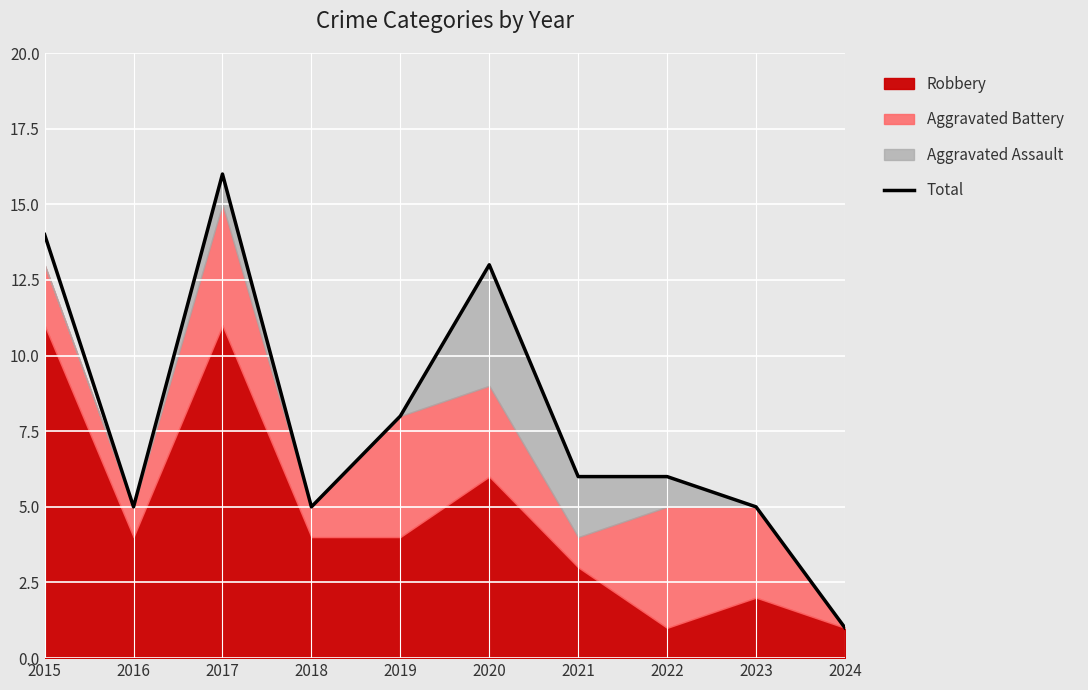

How many values exceed 6?

4